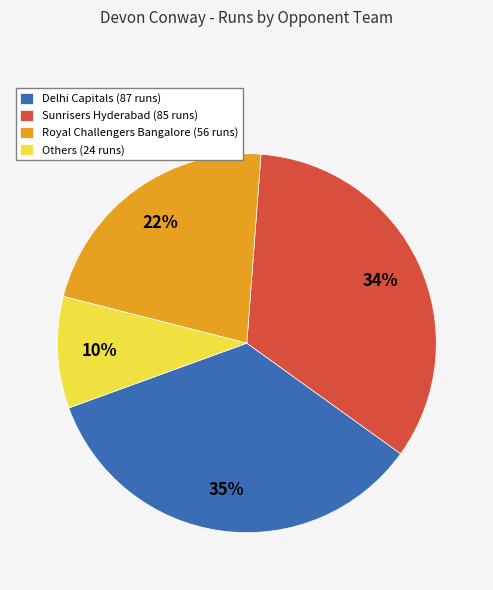

How many slices are in this pie chart?

4